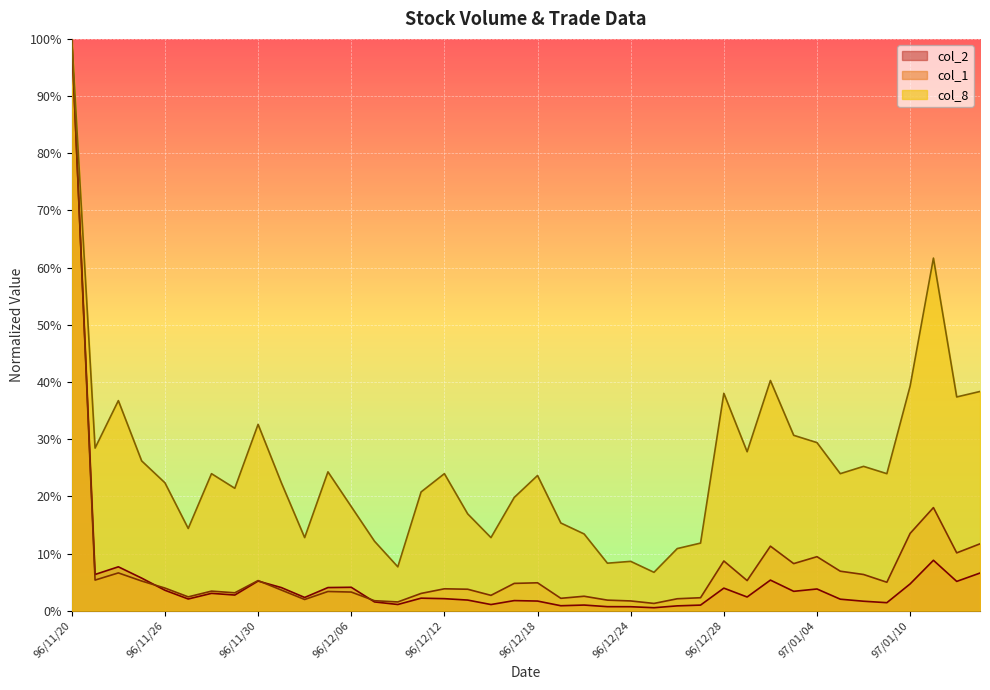

Where is col_2 nearest to the value 50?

97/01/11